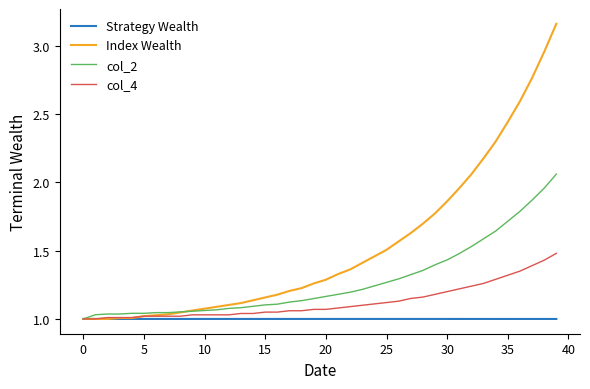

List the series in order of their overall mean, highest first.

Index Wealth, col_2, col_4, Strategy Wealth